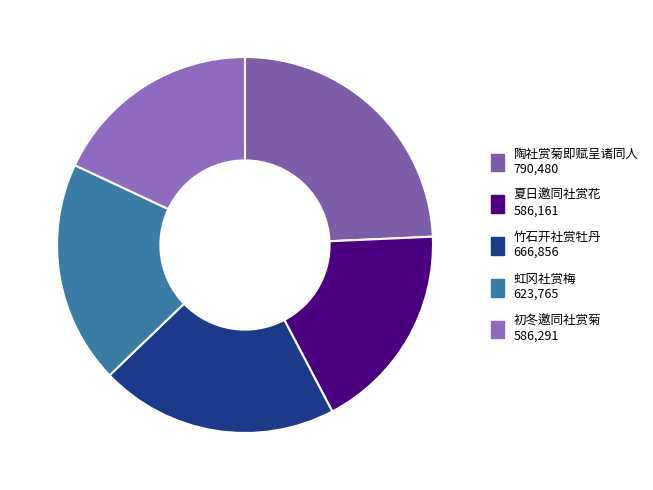

How many slices are in this pie chart?

5